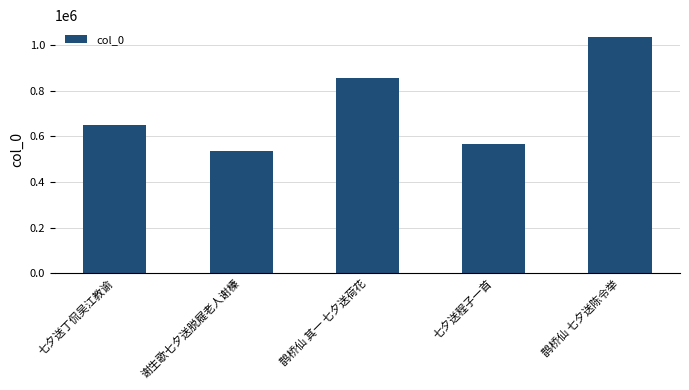

How many values are below 648153?

2